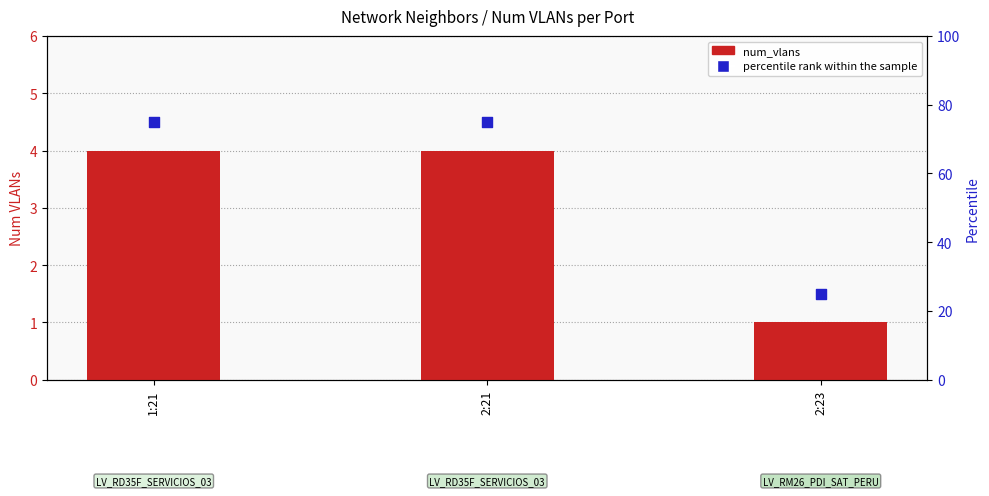

Is the value of percentile rank within the sample at 2:23 greater than the value of num_vlans at 1:21?

Yes